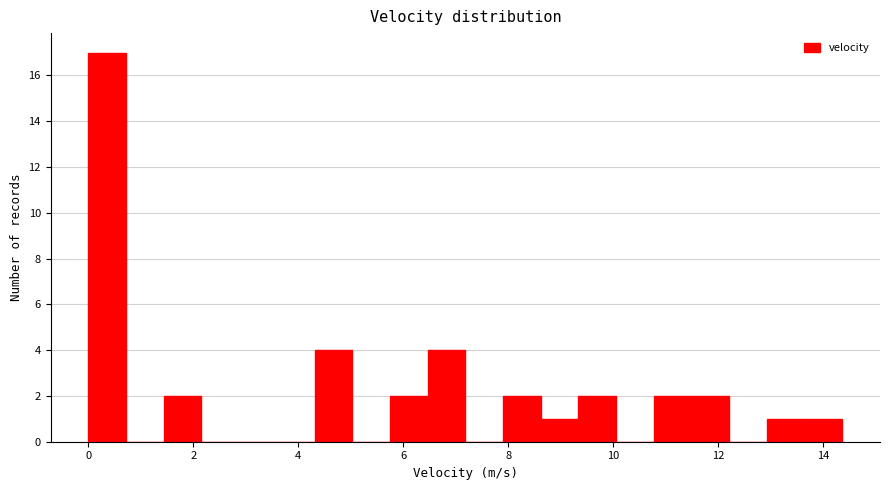

Read against the x-axis, roughly where is the centre of the tallest bar?

0.4